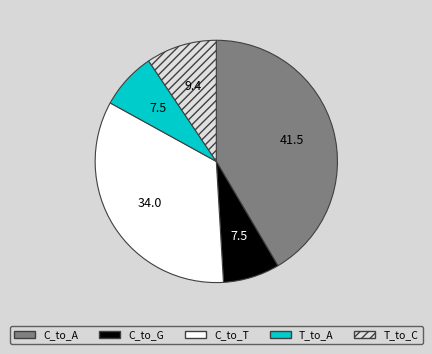

Combined, do C_to_T and C_to_G account for over 50%?

No